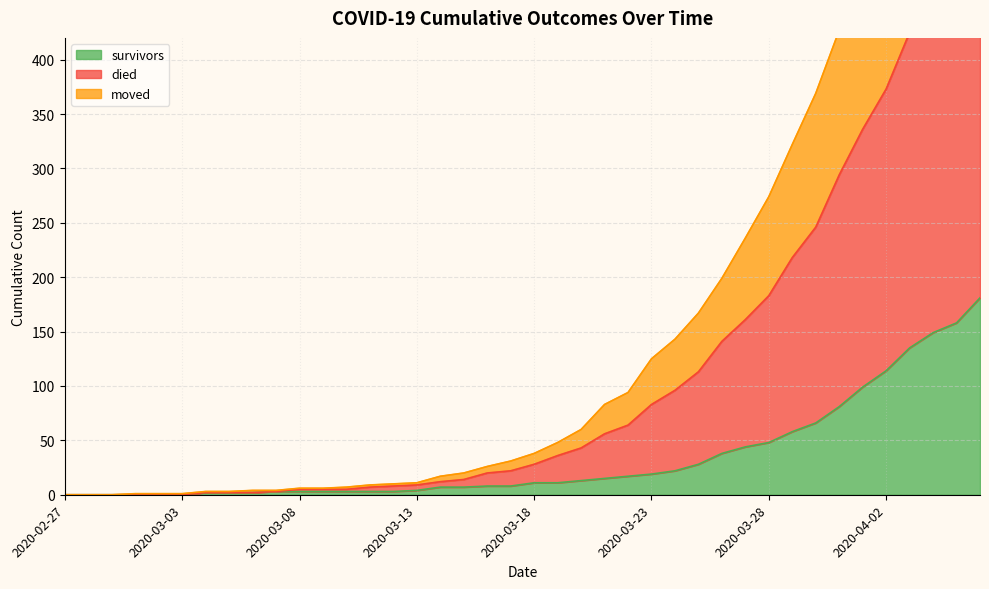

What is the maximum value shown in the chart?

744